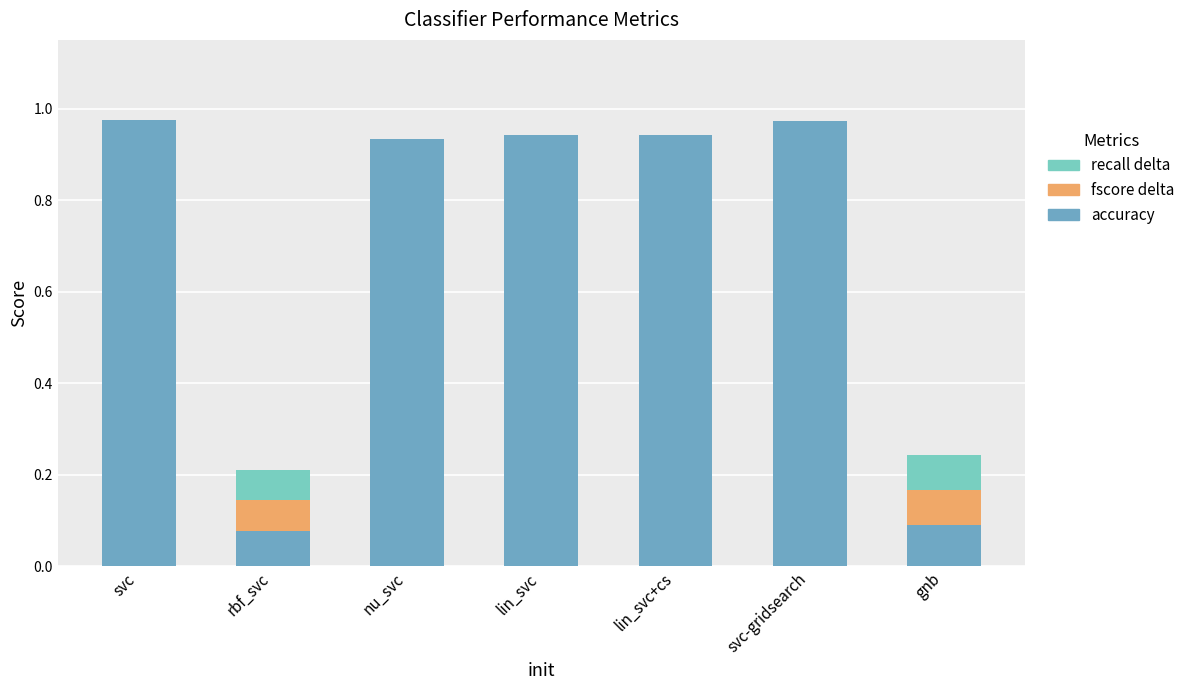

Is it true that accuracy equals 1.7 at svc?

False